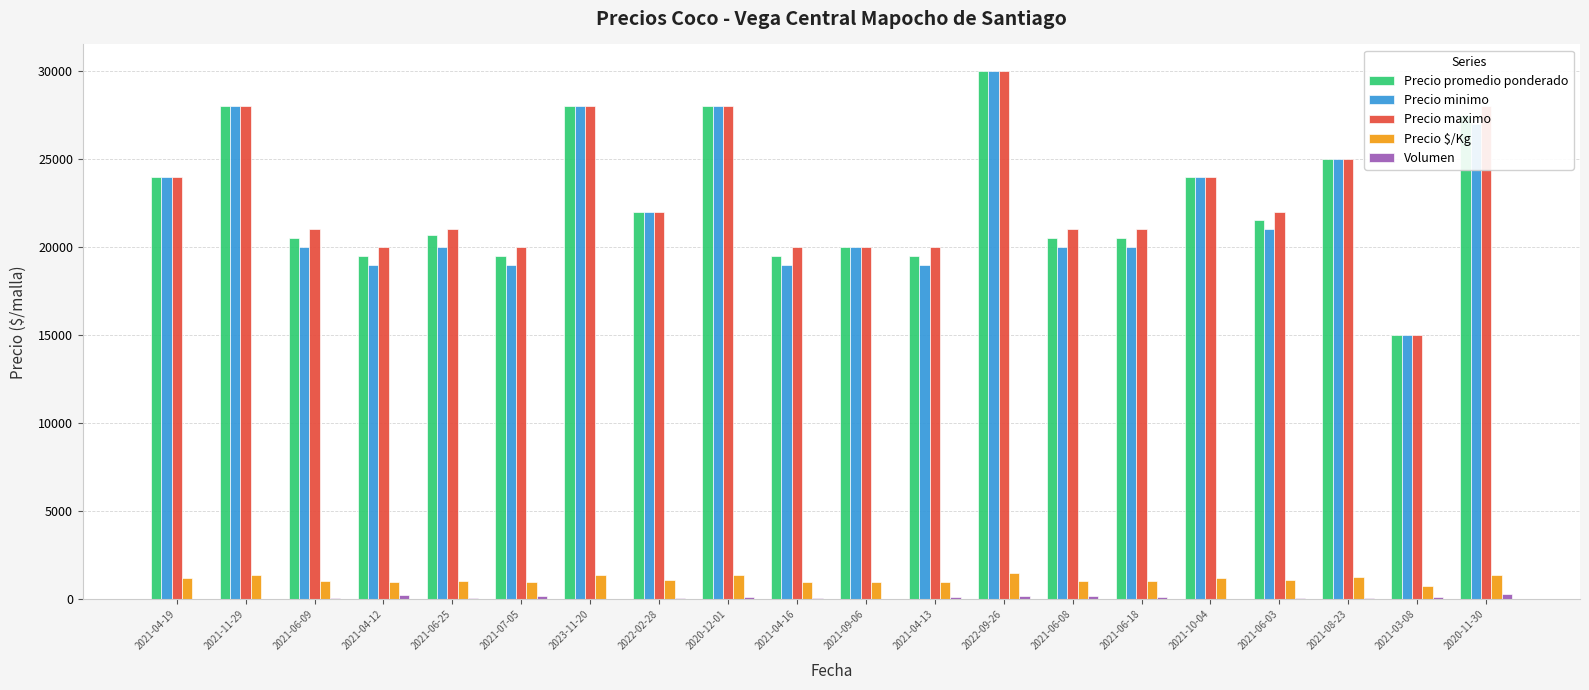

Which series changed the most between 2021-06-03 and 2021-08-23?

Precio minimo